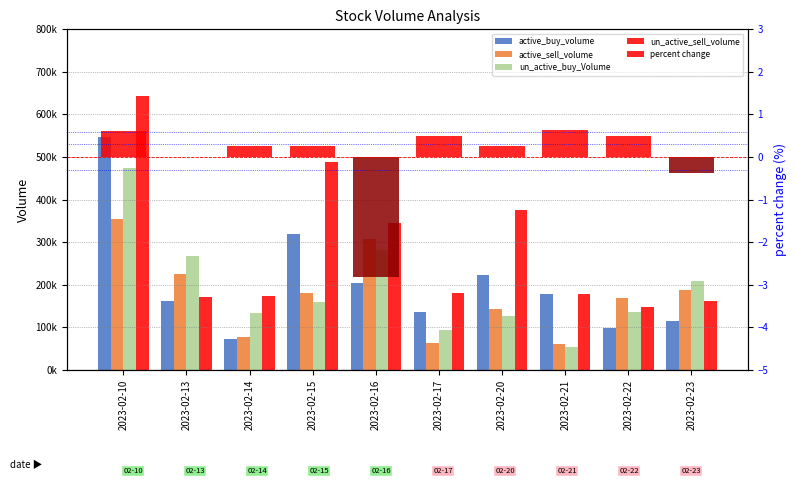

What is the smallest value displayed?

53400